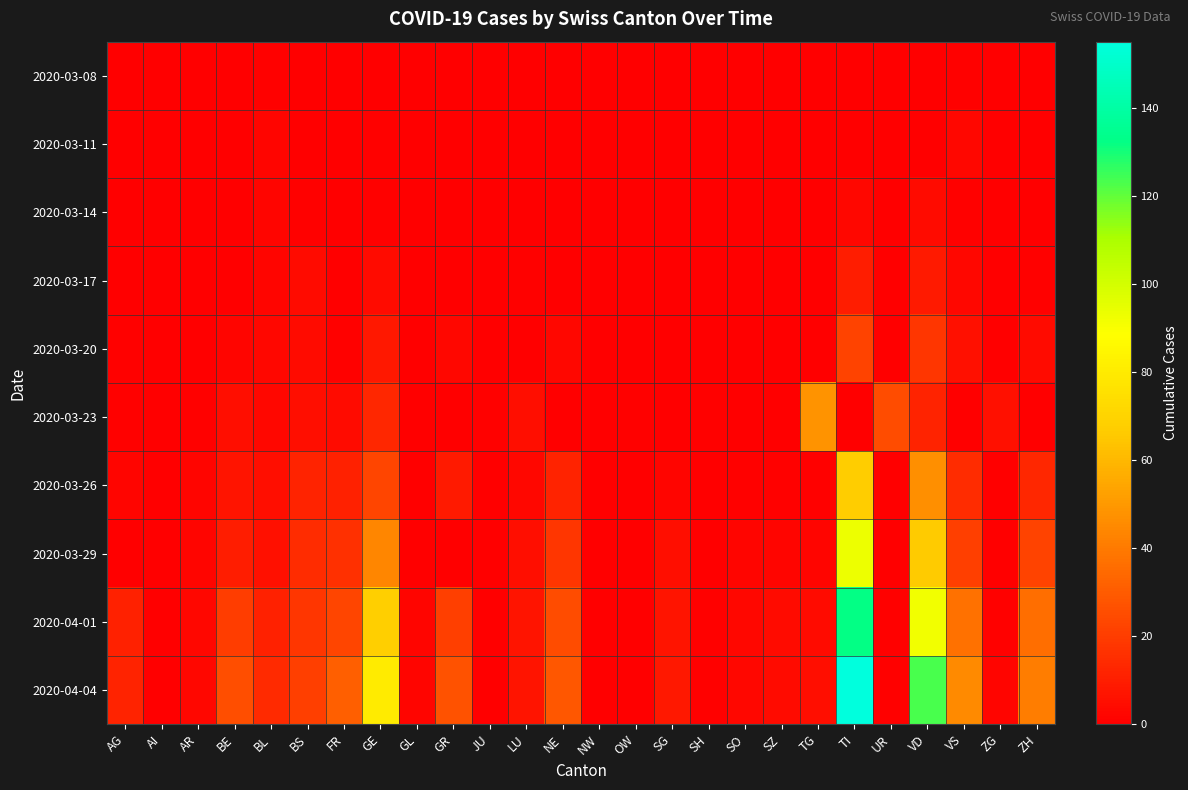

How many distinct data groups are displayed?

10